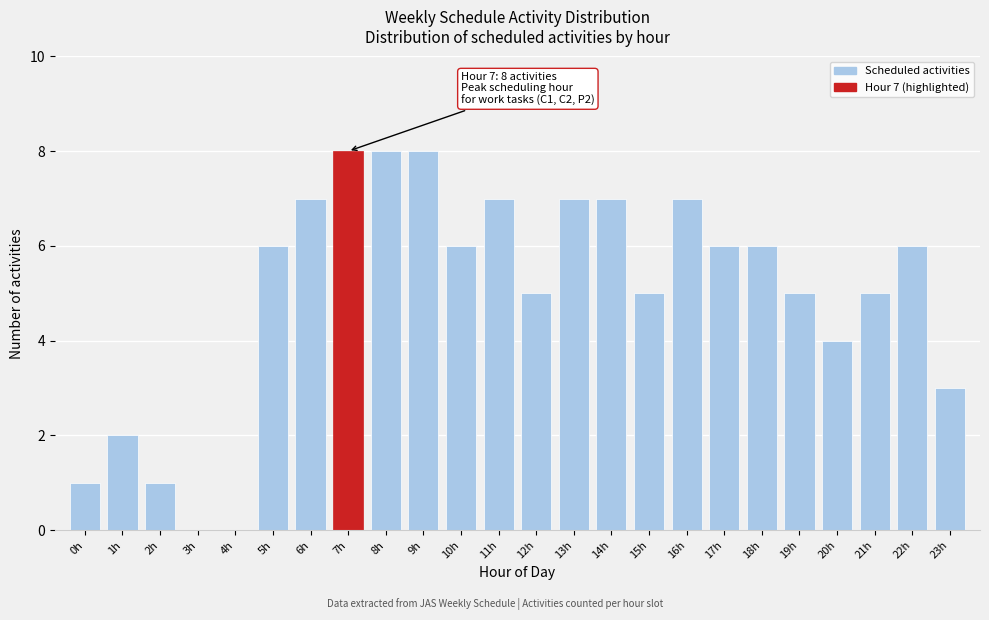

Reading left to right, extract all data points from this chart.

0h=1	1h=2	2h=1	3h=0	4h=0	5h=6	6h=7	7h=8	8h=8	9h=8	10h=6	11h=7	12h=5	13h=7	14h=7	15h=5	16h=7	17h=6	18h=6	19h=5	20h=4	21h=5	22h=6	23h=3